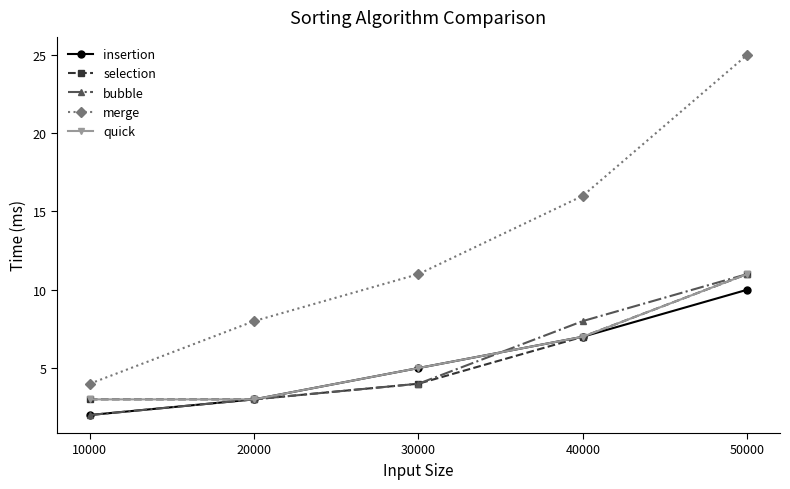

What is the difference between the maximum and minimum values in the selection series?

8